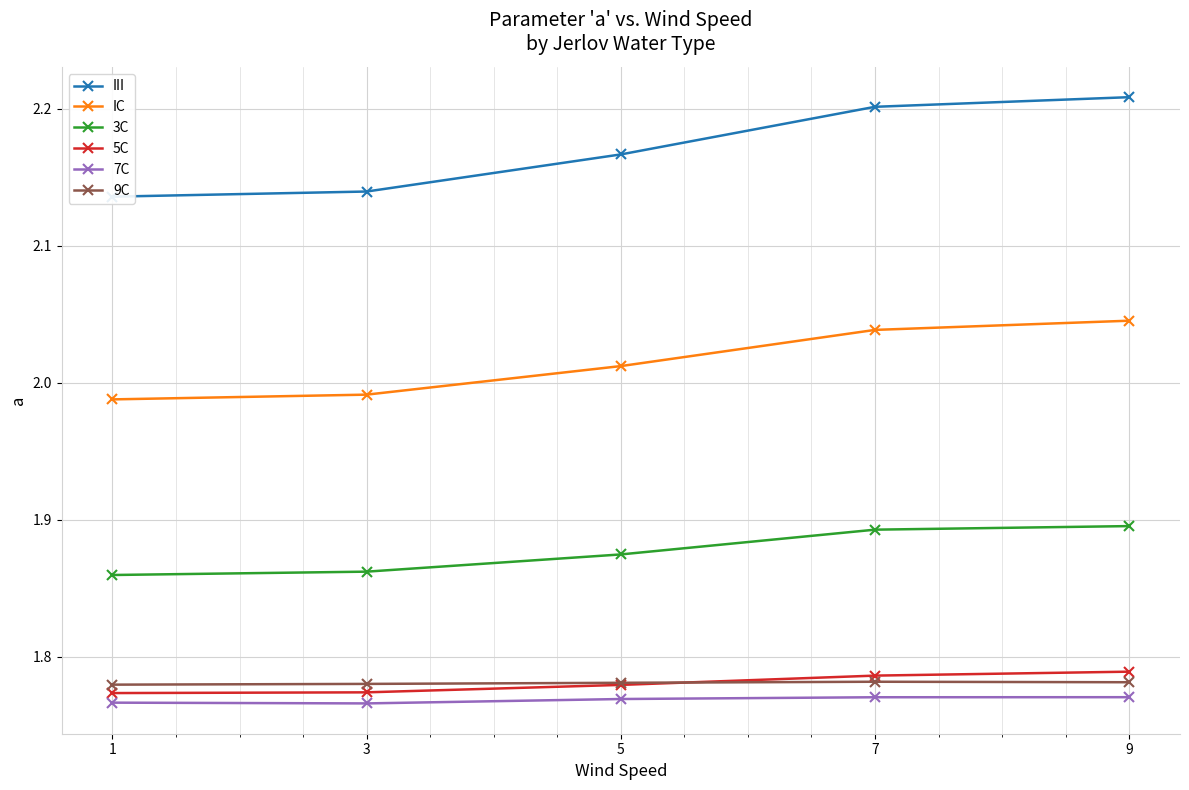

What is the minimum value shown in the chart?

1.8